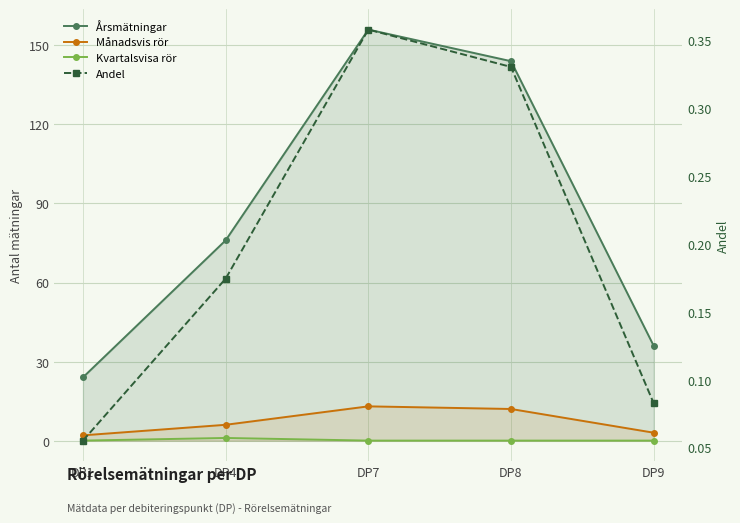

Reading left to right, extract all data points from this chart.

Årsmätningar: DP1=24.0	DP4=76.0	DP7=156.0	DP8=144.0	DP9=36.0
Månadsvis rör: DP1=2.0	DP4=6.0	DP7=13.0	DP8=12.0	DP9=3.0
Kvartalsvisa rör: DP1=0.0	DP4=1.0	DP7=0.0	DP8=0.0	DP9=0.0
Andel: DP1=0.1	DP4=0.2	DP7=0.4	DP8=0.3	DP9=0.1